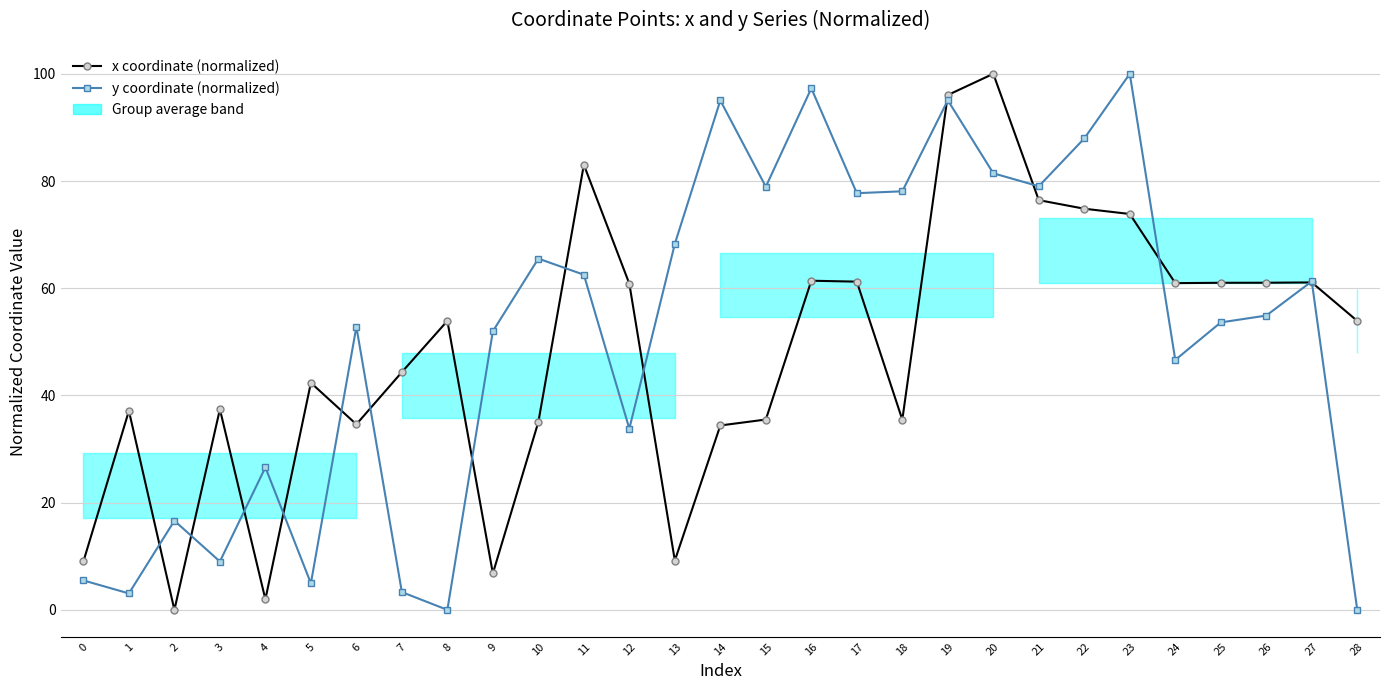

Rank the series by their average value, from highest to lowest.

y coordinate (normalized), x coordinate (normalized)